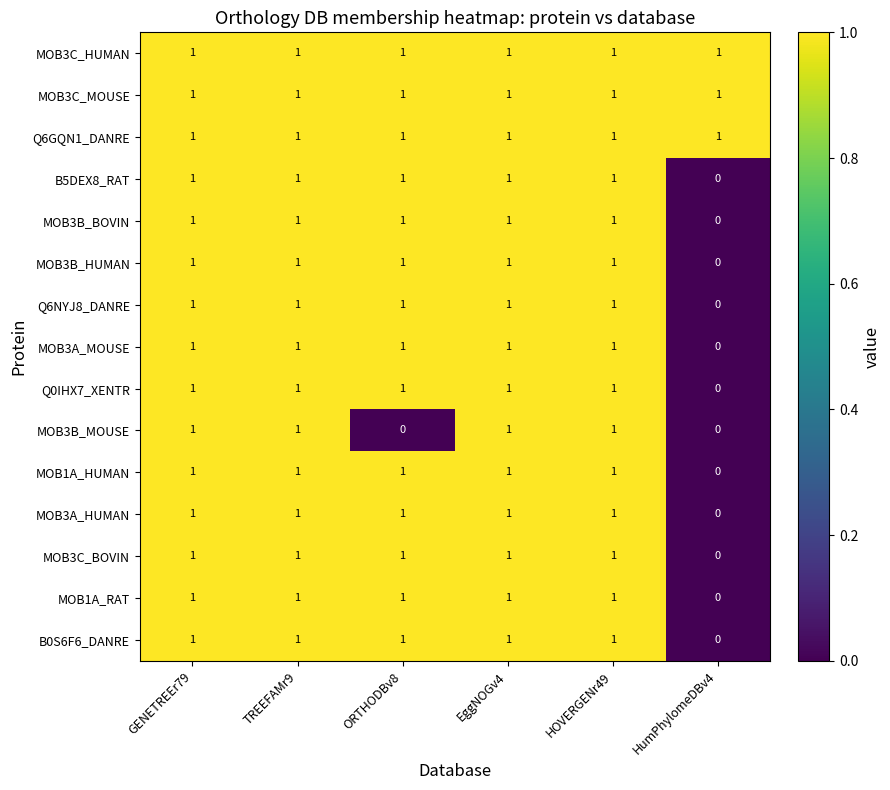

The MOB3C_MOUSE series shows 1 at GENETREEr79. True or false?

True